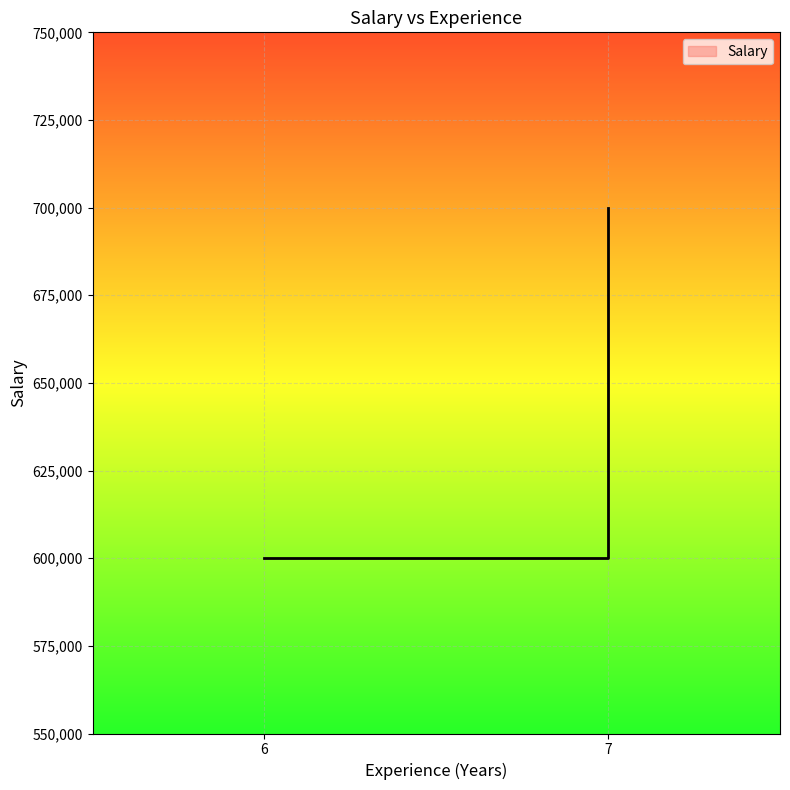

What is the difference between the maximum and minimum values?

100000